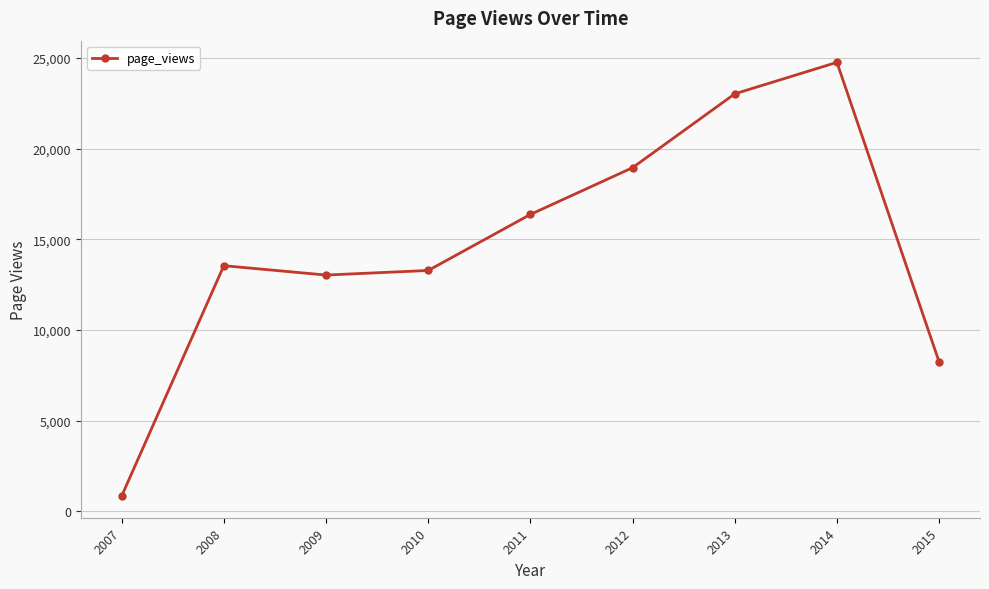

What is the difference between the second highest and minimum values?

22187